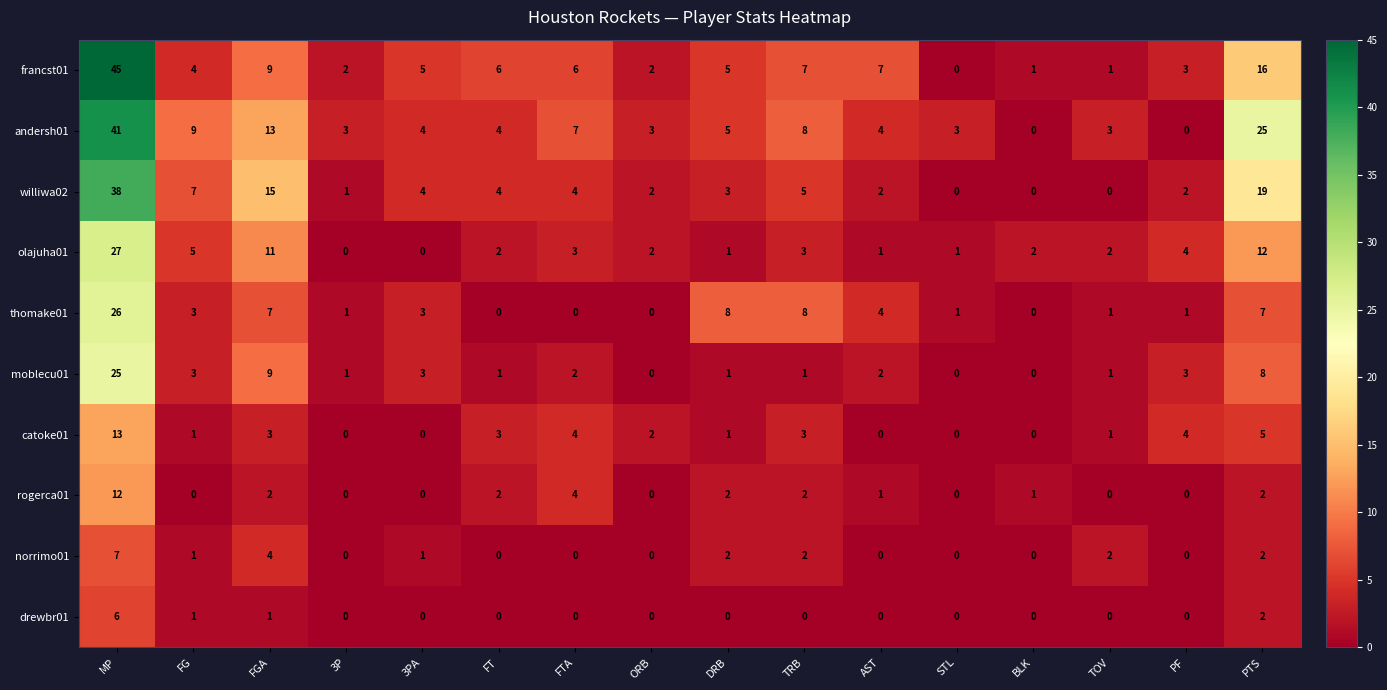

Which series has the largest total across all categories?

andersh01